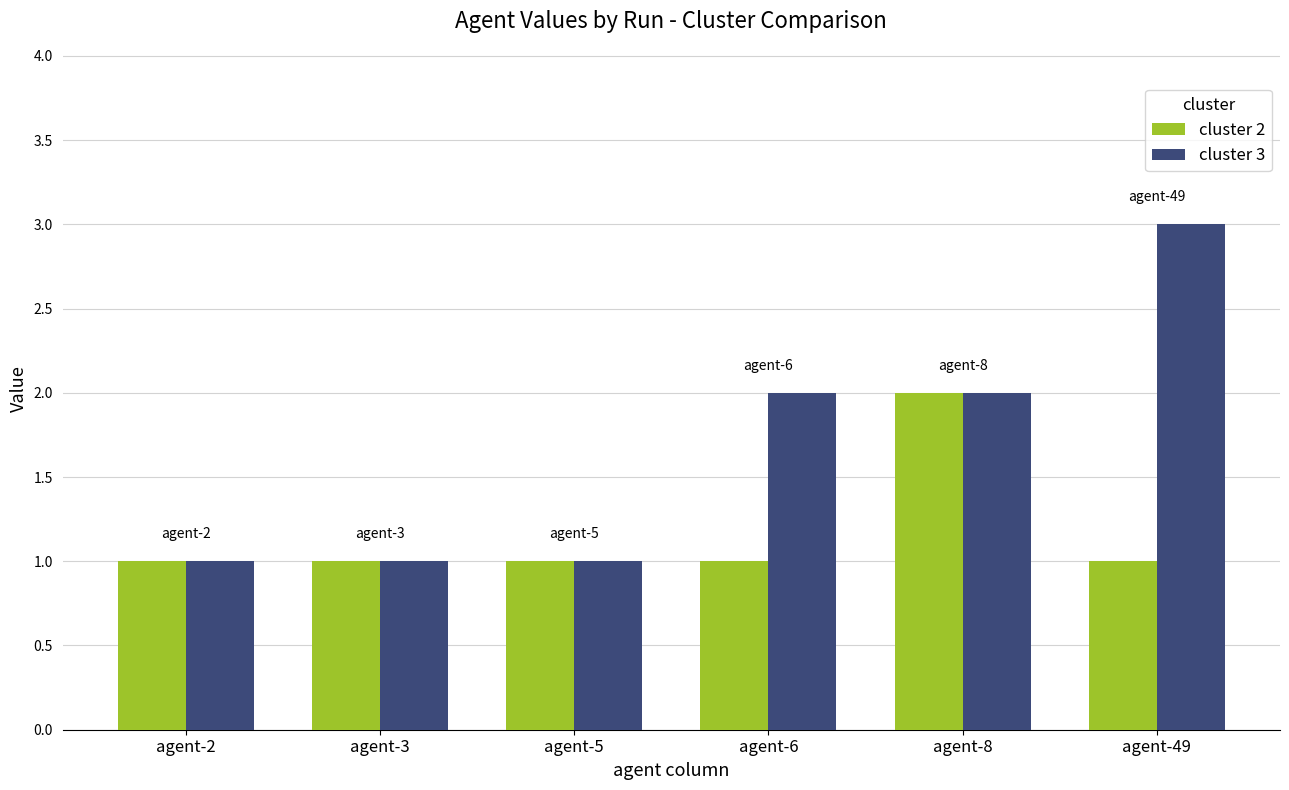

The cluster 2 series shows 1 at agent-3. True or false?

True